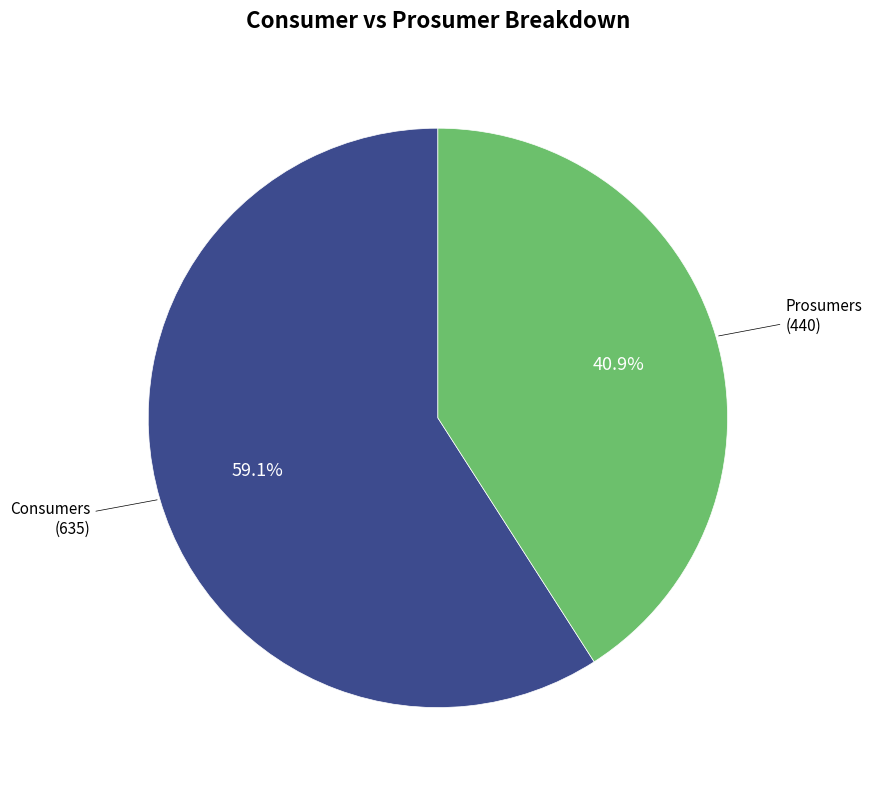

Is there a majority slice in this chart?

Yes